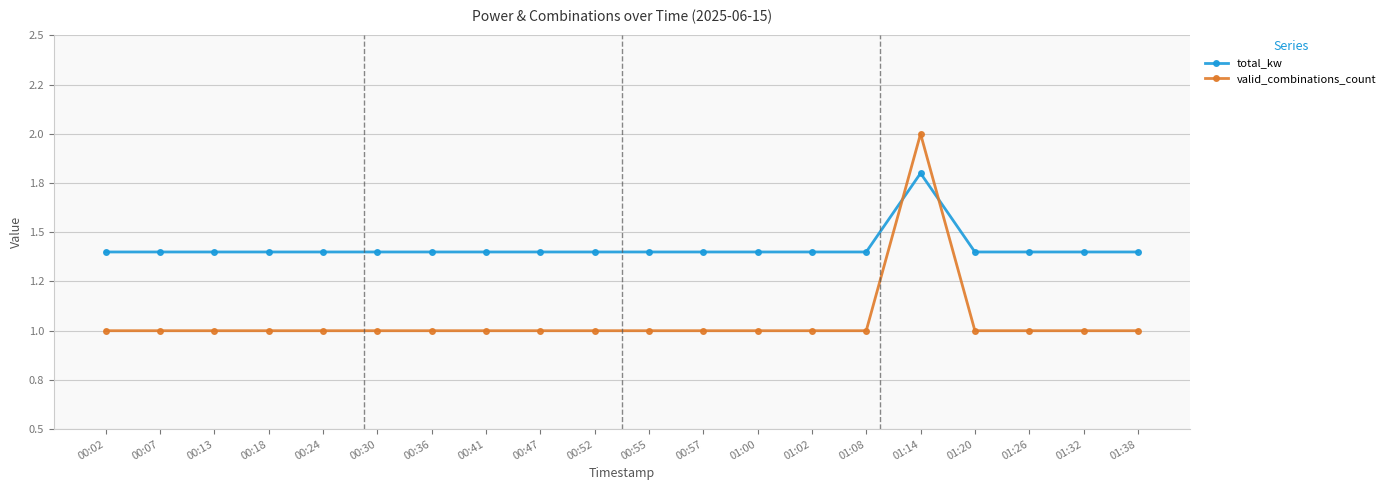

What are all the series names shown in the legend?

total_kw, valid_combinations_count